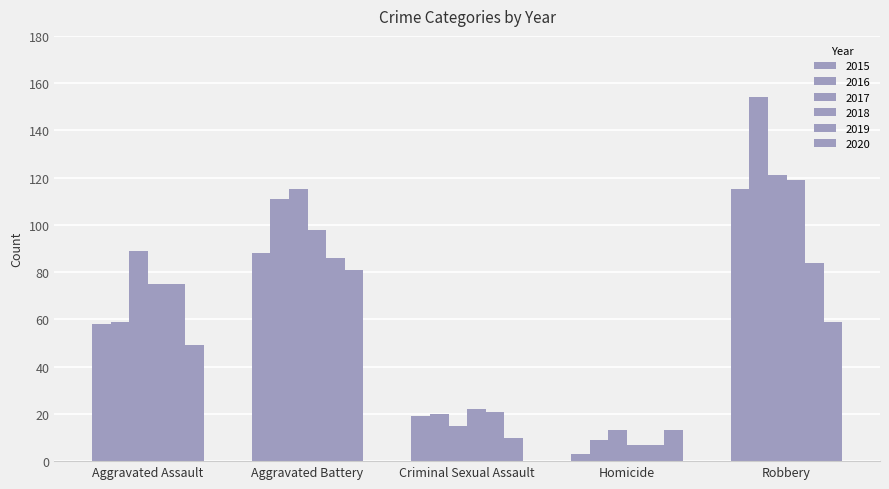

How many series are shown in this chart?

6